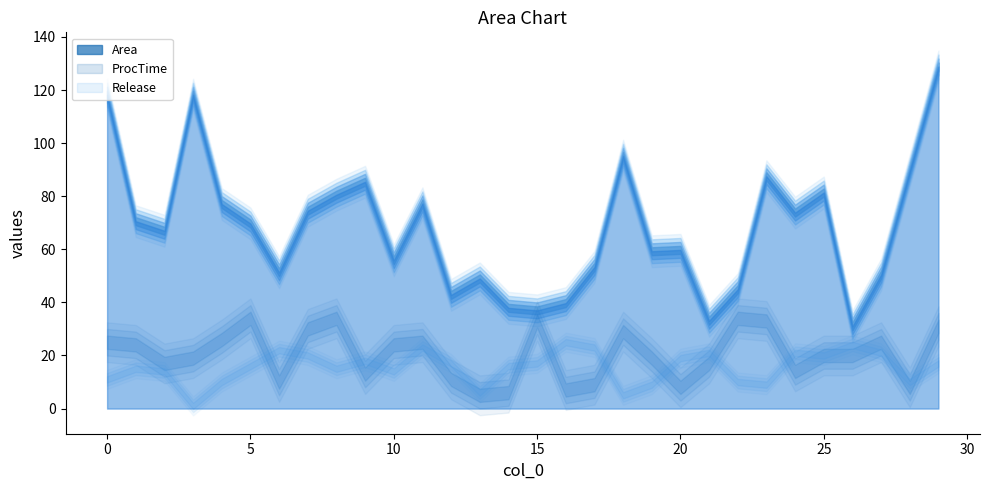

The value of Area at 11 is 77.3. True or false?

True